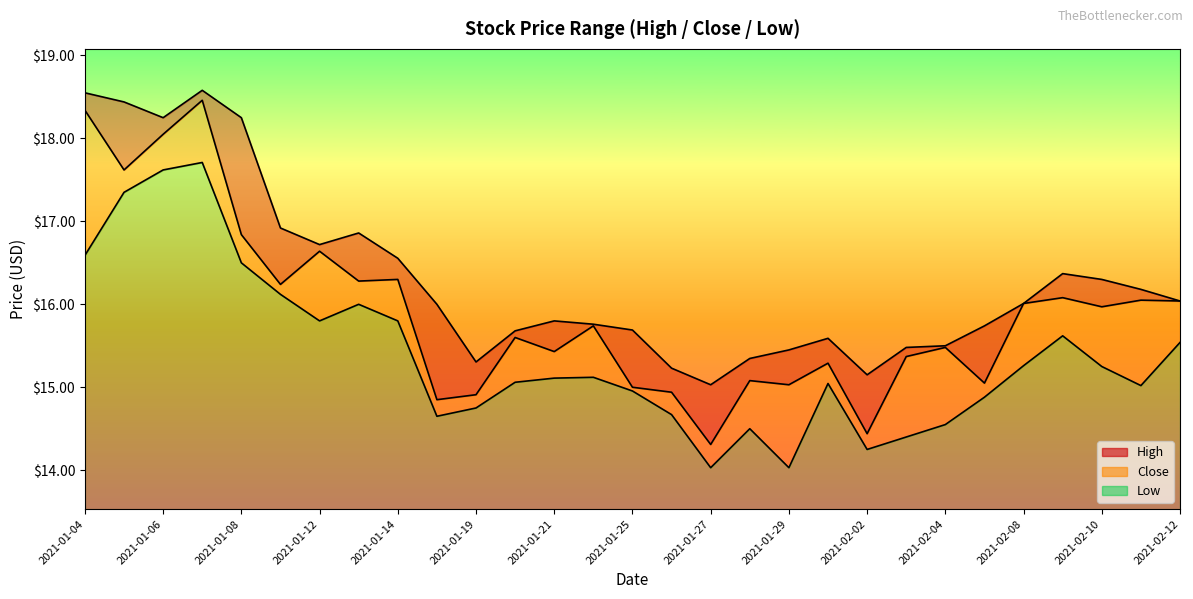

What is the greatest value displayed?

18.6